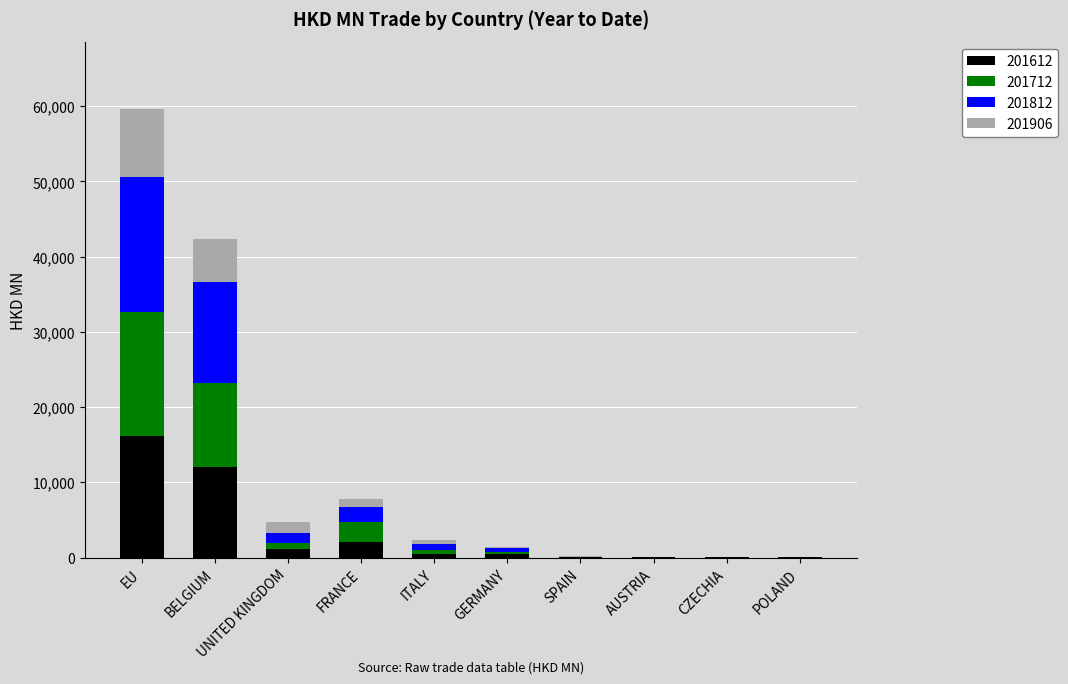

At which label does 201612 reach its peak?

EU